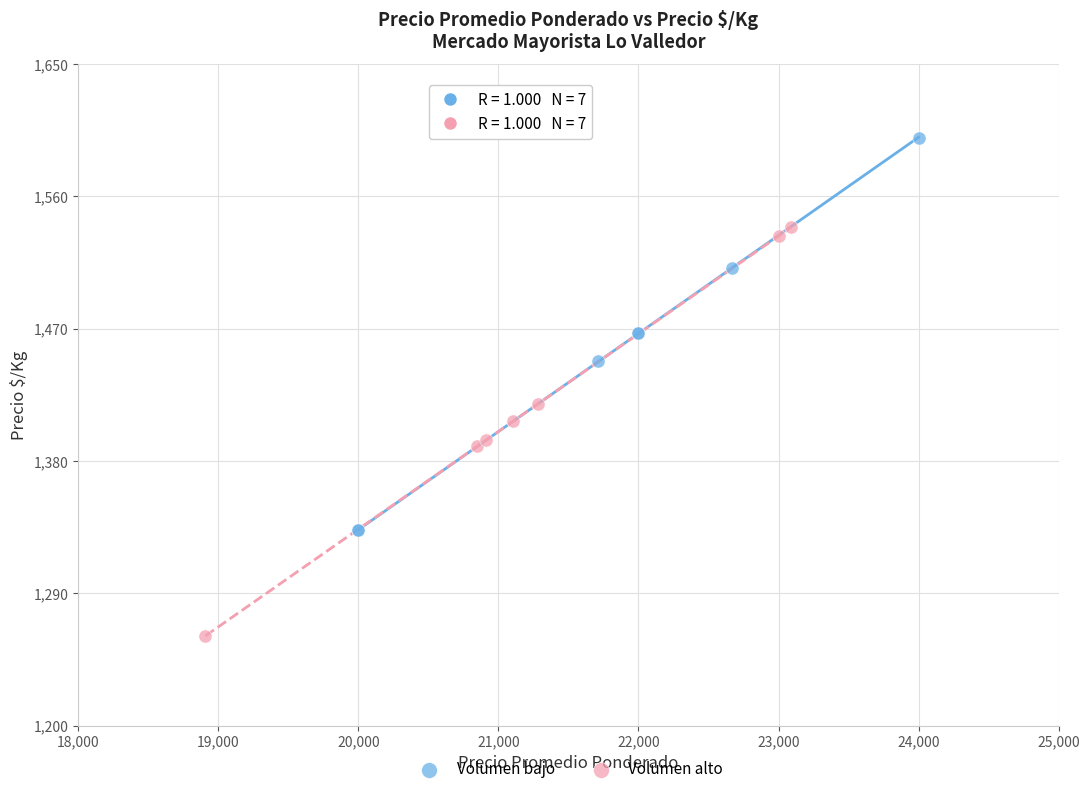

Which series reaches the maximum Y coordinate?

Volumen bajo